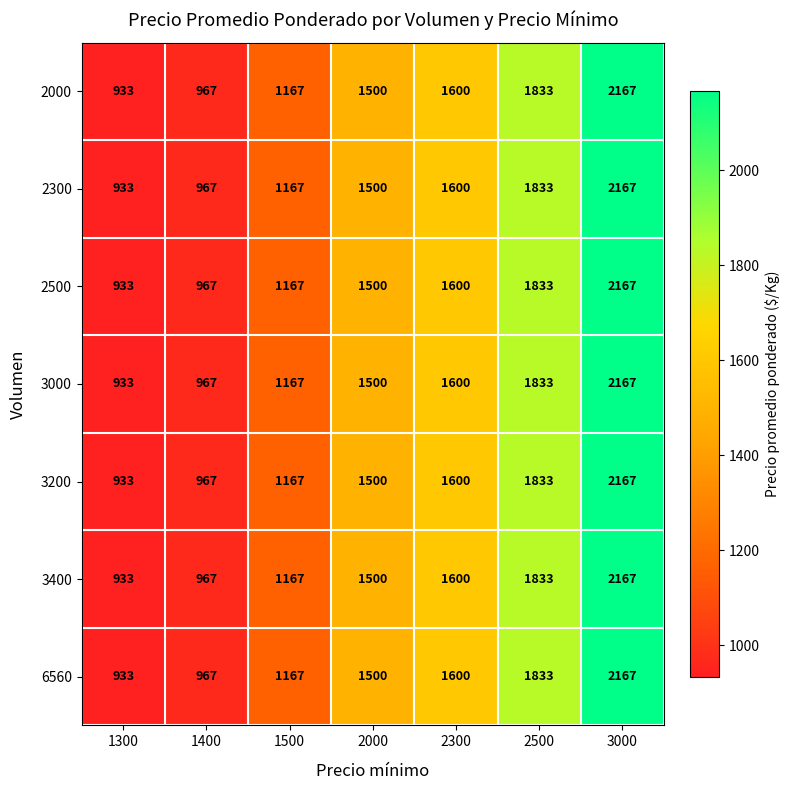

Rank the categories by 2500 value from lowest to highest.

1300, 1400, 1500, 2000, 2300, 2500, 3000